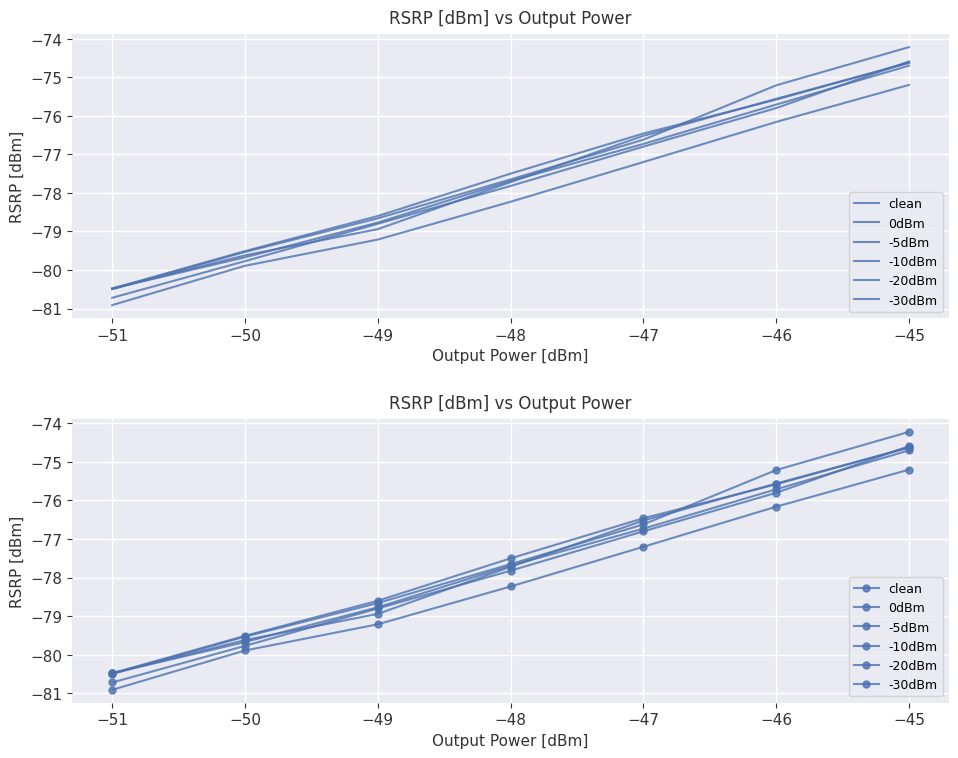

What is the value of the -30dBm point at the 4th from the left?

-77.7